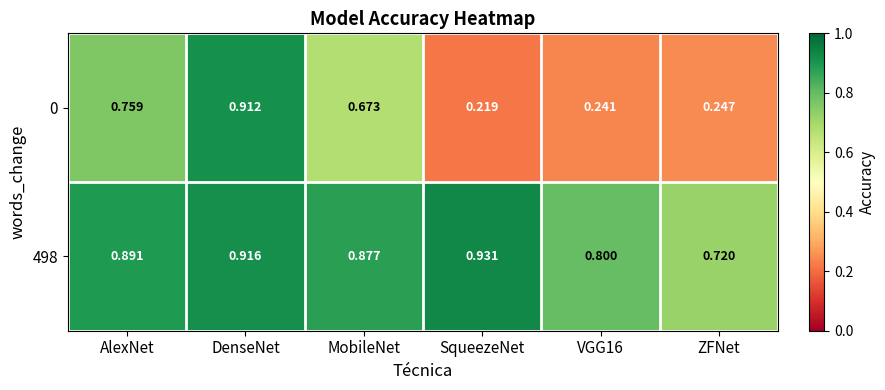

Which category has the highest value in the 498 series?

SqueezeNet